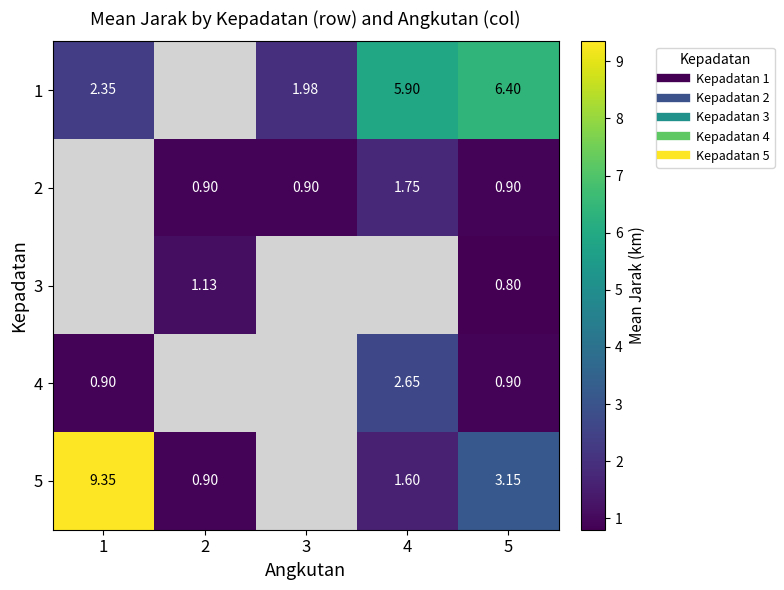

Is it true that 5 equals 0.4 at 2?

False